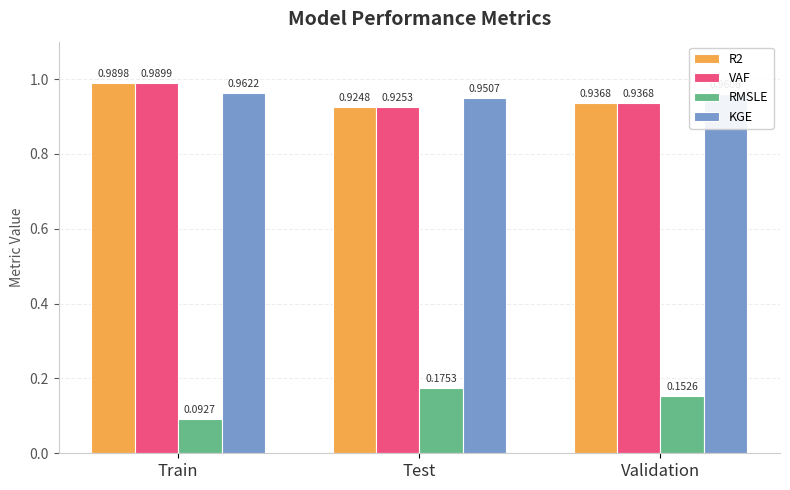

How many R2 values are between 0 and 1?

3